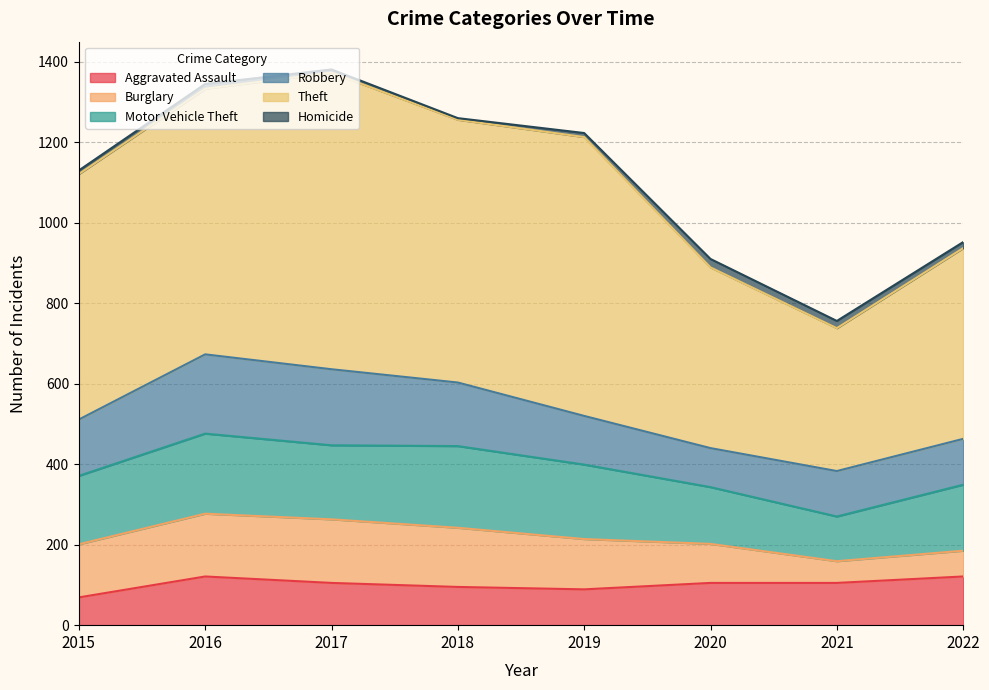

Is it true that Motor Vehicle Theft equals 281 at 2019?

False